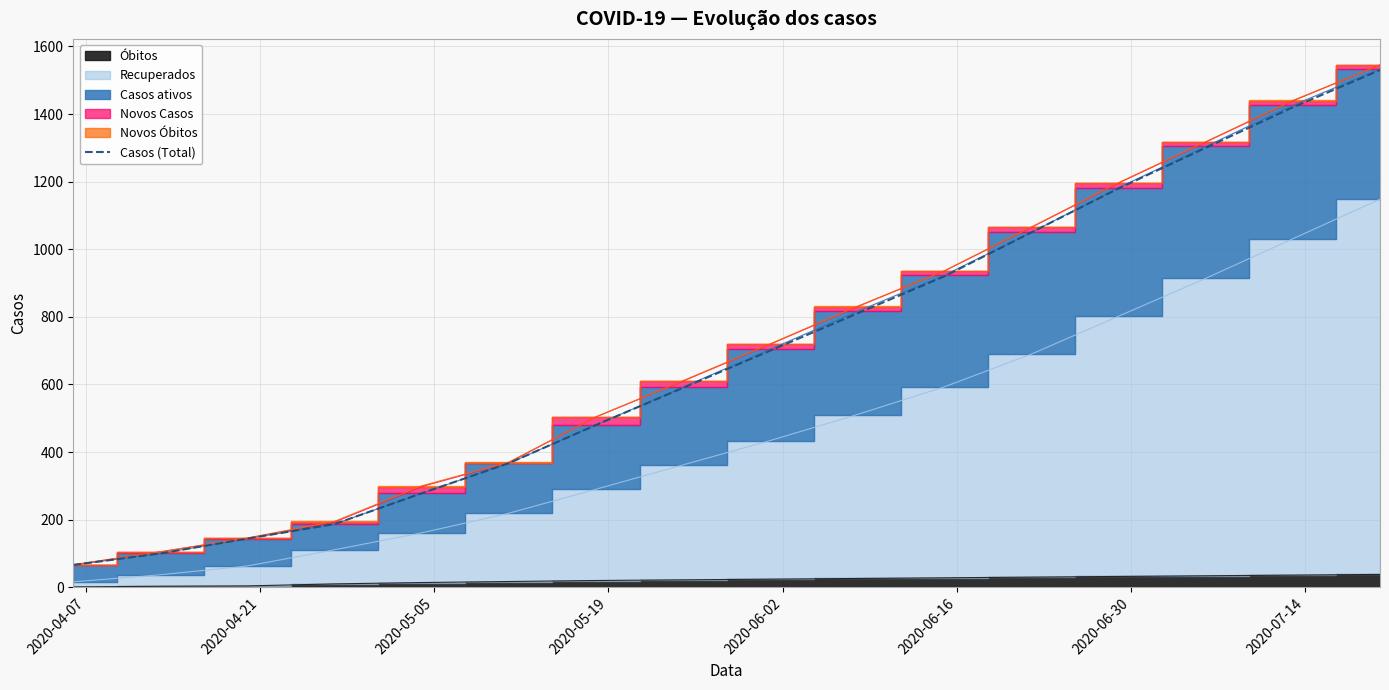

What is the maximum value for Casos (Total)?

1530